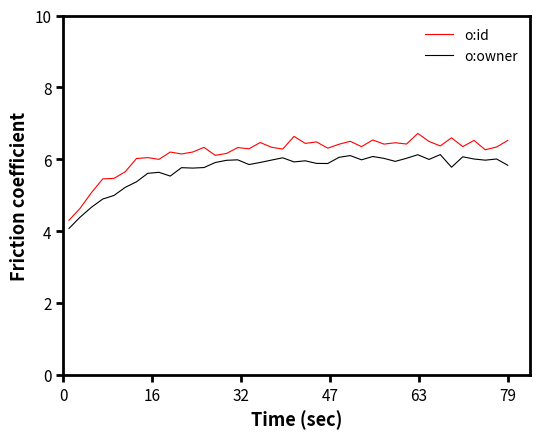

Which series has the largest range (max minus min)?

o:id